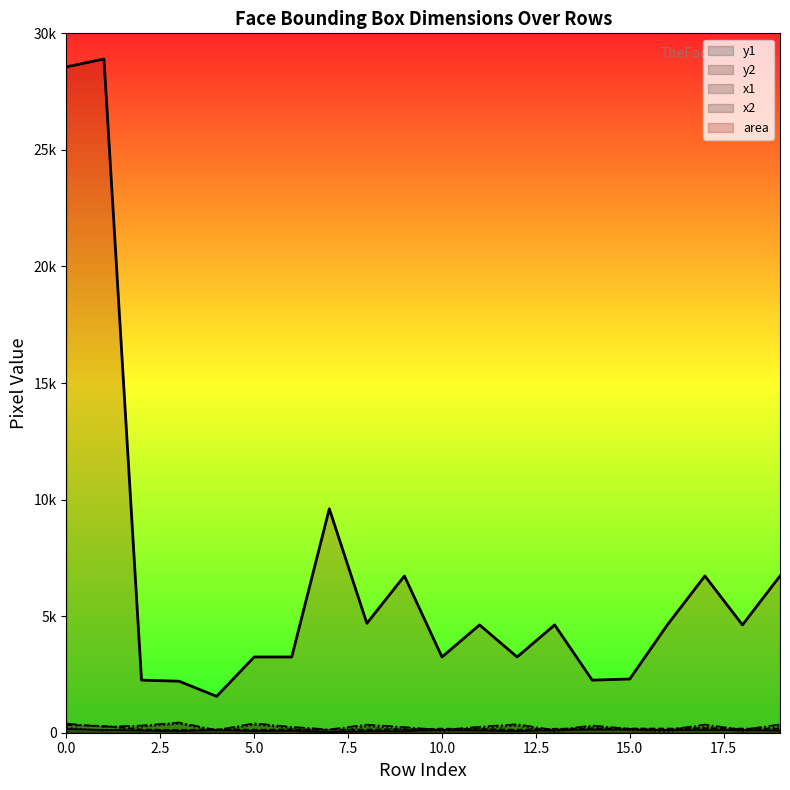

Which category has the lowest value in the x2 series?

13